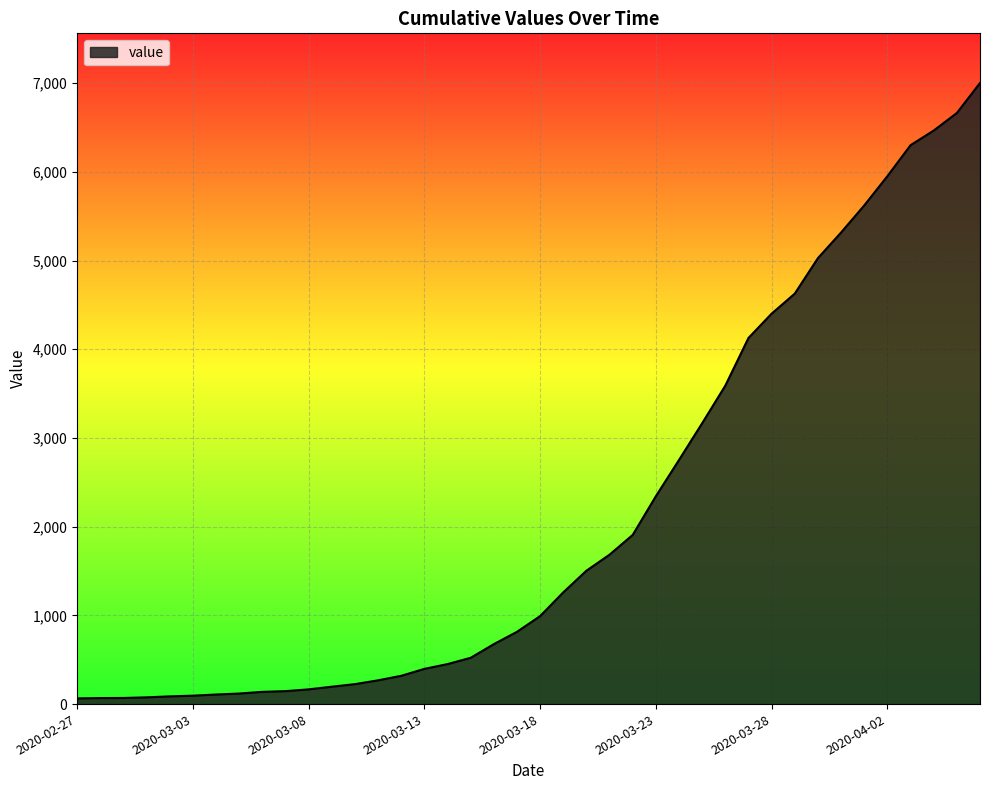

What is the difference between the maximum and minimum values?

6938